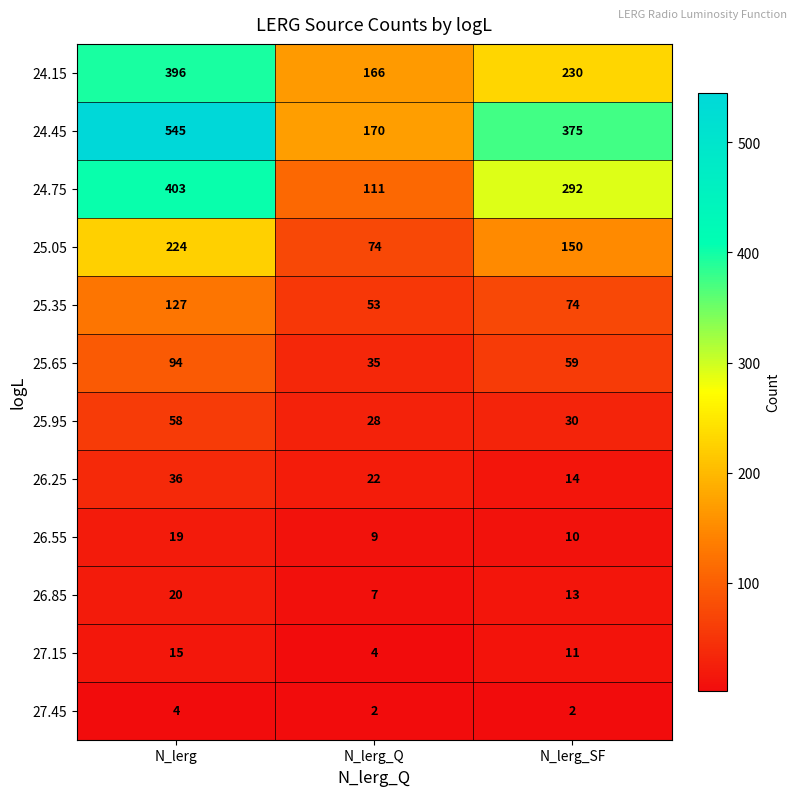

Which category has the highest value across all series?

N_lerg